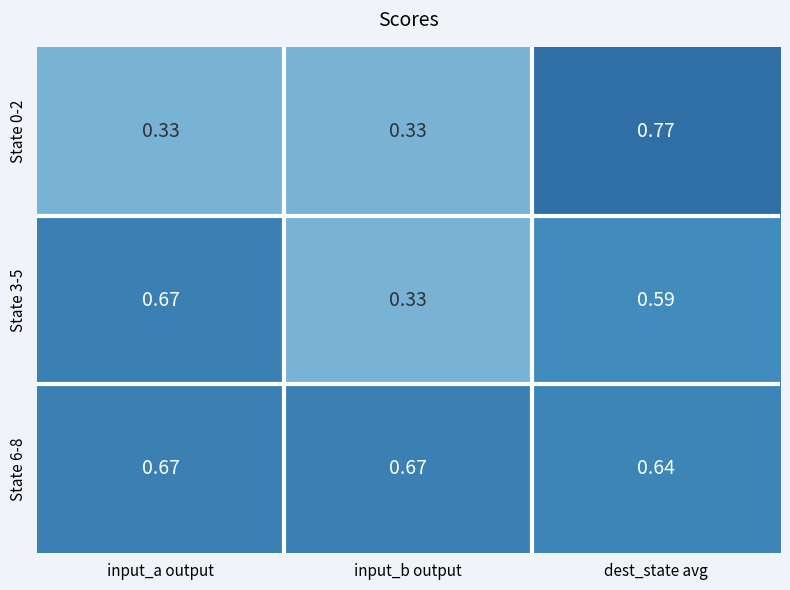

Where is State 6-8 nearest to the value 0?

dest_state avg